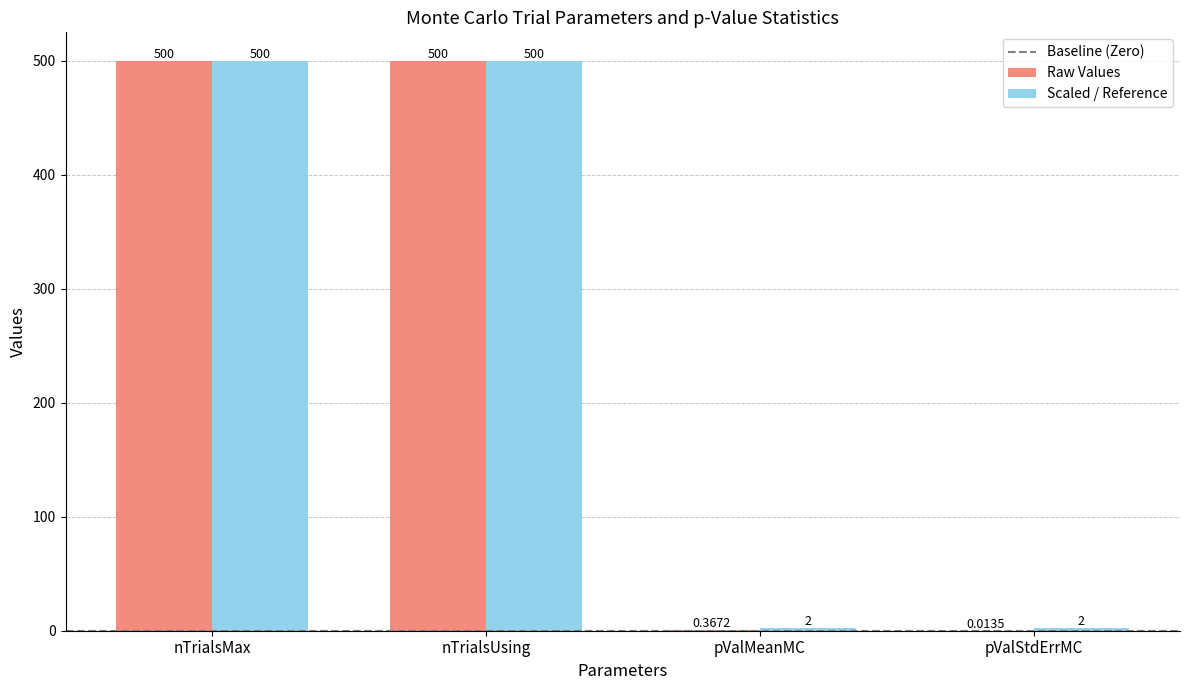

Does the chart contain stacked bars?

No